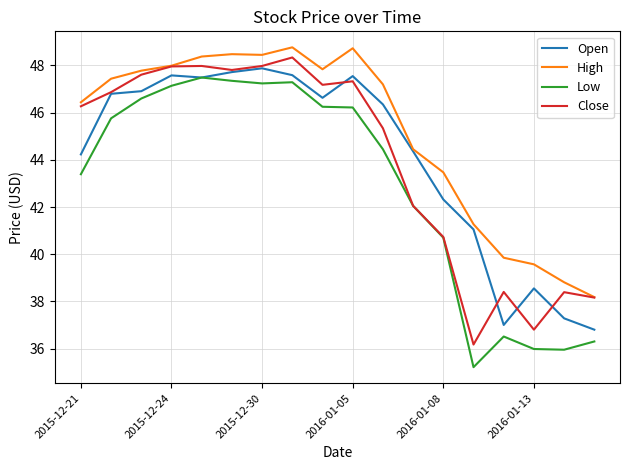

True or false: Low has more than 0 points higher than both neighbors.

True